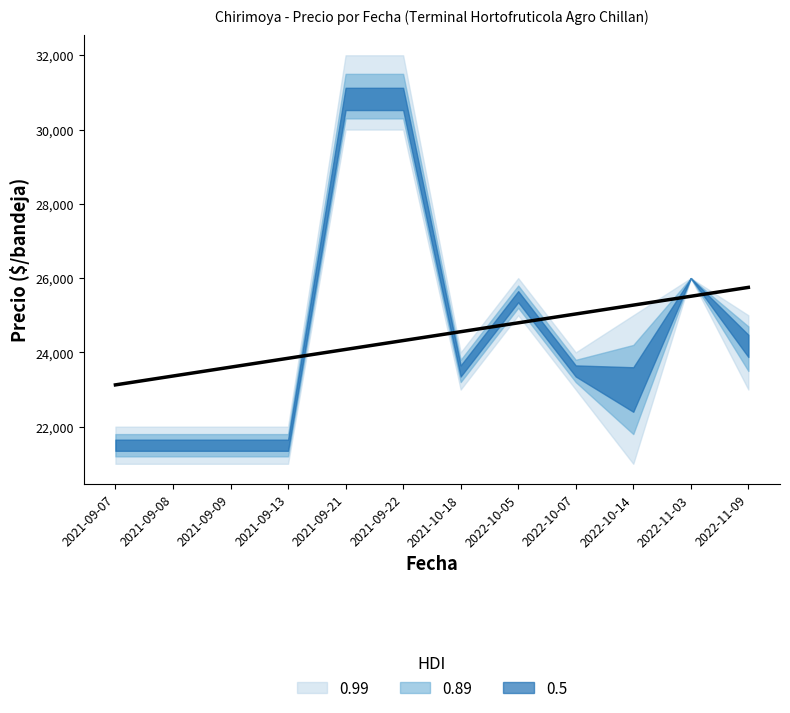

What is the difference between the values at 2022-10-14 and 2021-10-18?

715.9